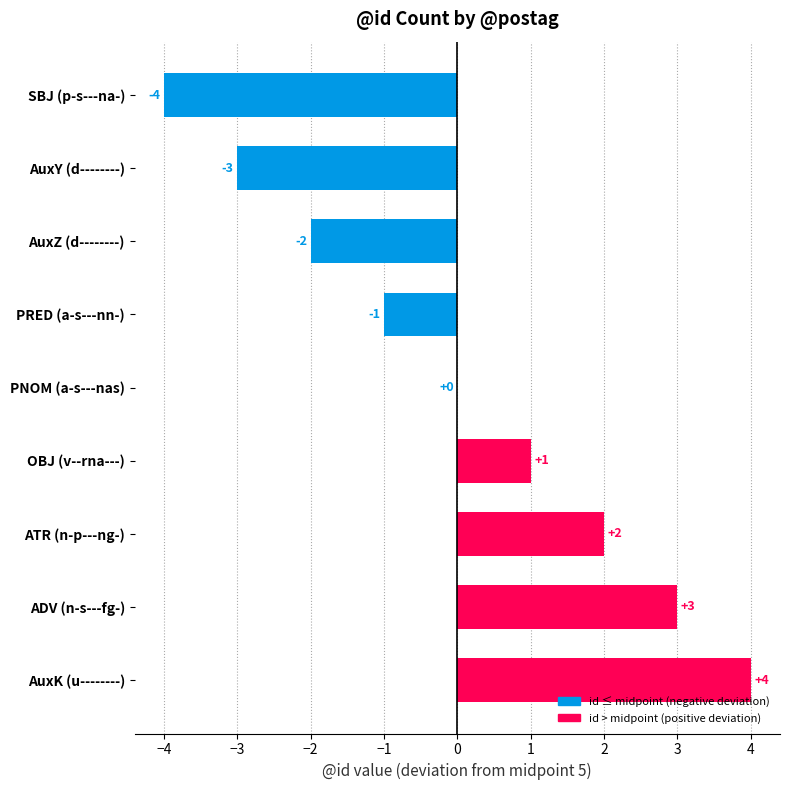

What is the sum of the values at AuxY (d--------) and SBJ (p-s---na-)?

-7